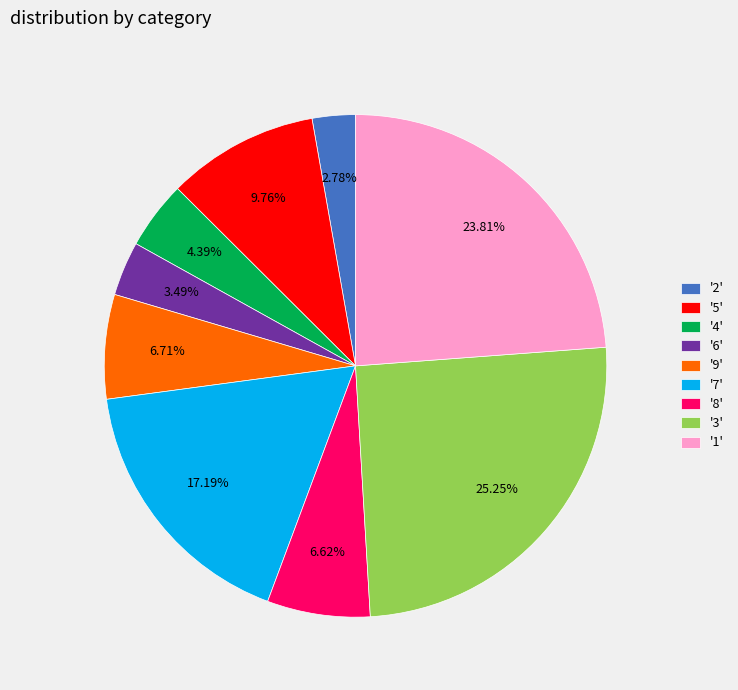

Which has a higher value, '5' or '8'?

'5'